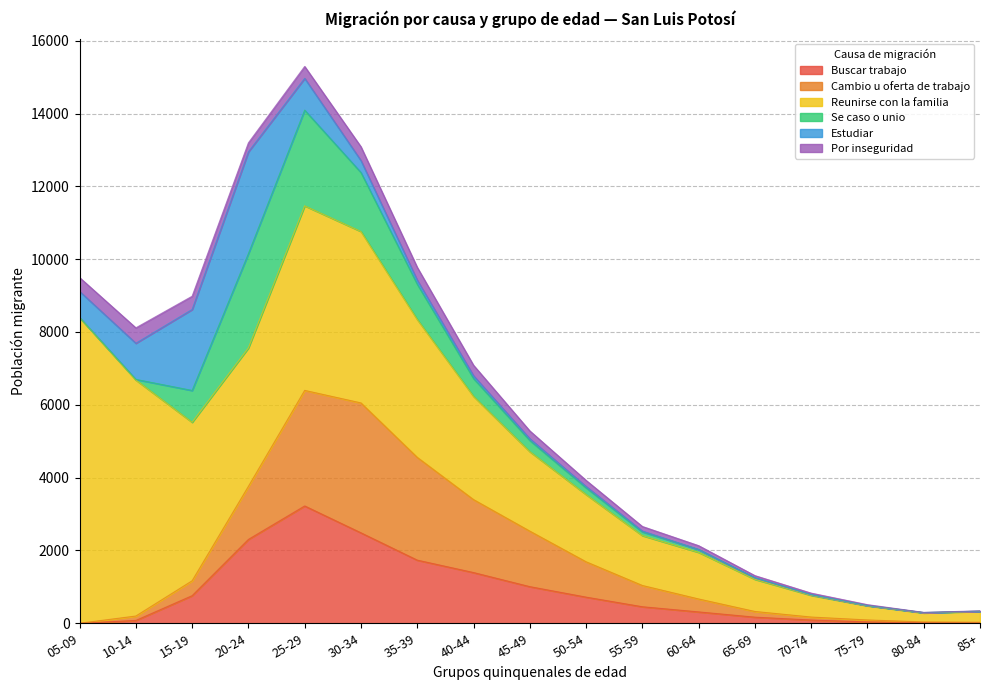

Rank the categories by Buscar trabajo value from lowest to highest.

05-09, 85+, 80-84, 75-79, 10-14, 70-74, 65-69, 60-64, 55-59, 50-54, 15-19, 45-49, 40-44, 35-39, 20-24, 30-34, 25-29